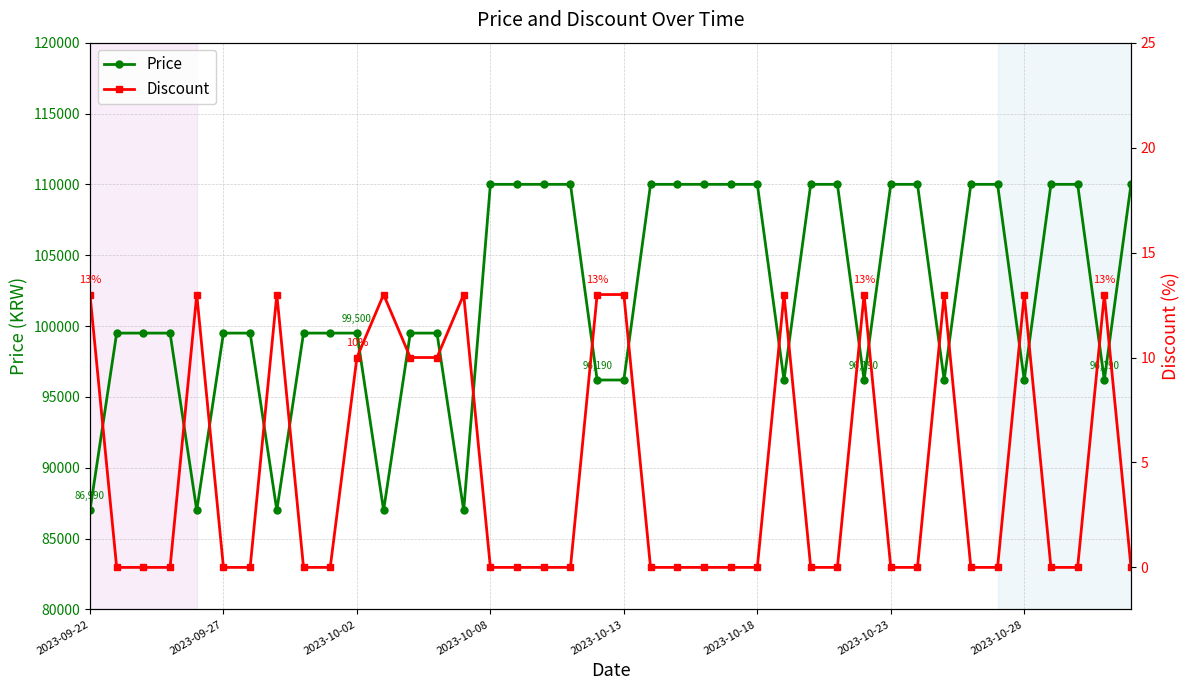

What position from the left is 19?

20